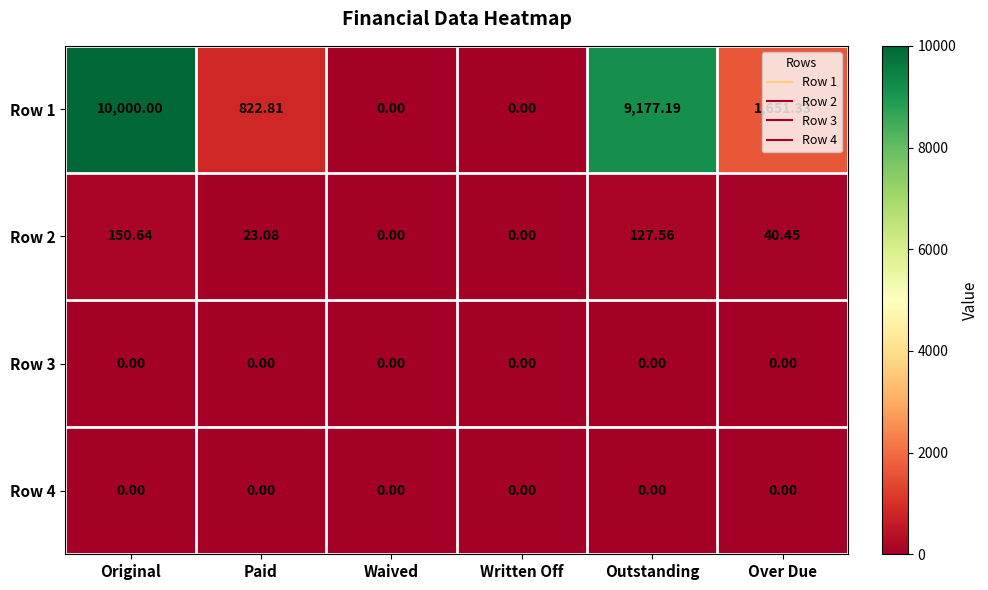

What is the difference between the highest and lowest values at Over Due?

1651.3